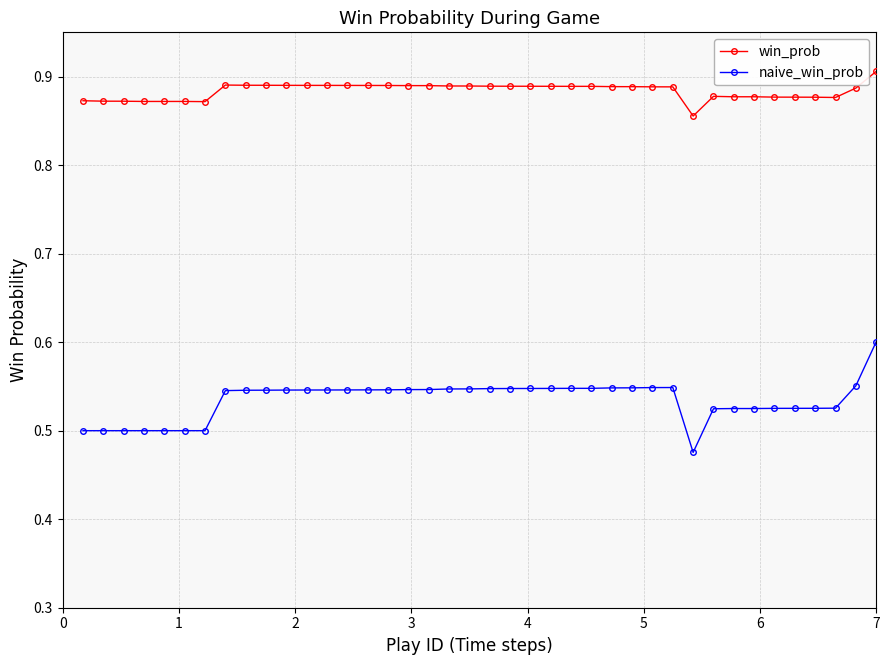

True or false: win_prob and naive_win_prob cross at least once.

False